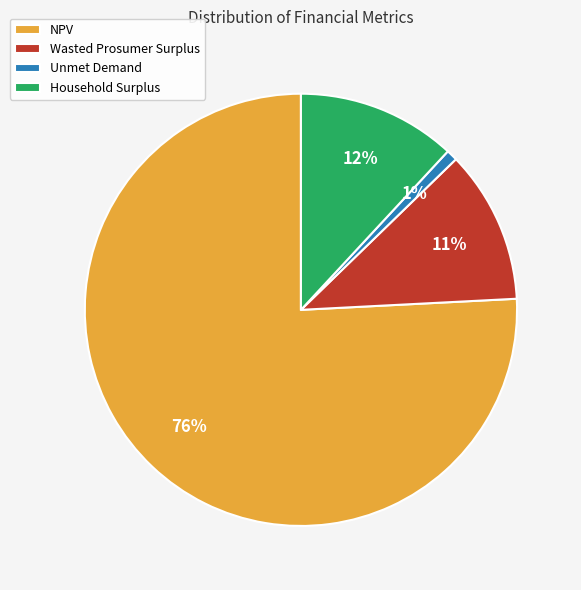

Do NPV and Household Surplus together represent more than half of the pie?

Yes